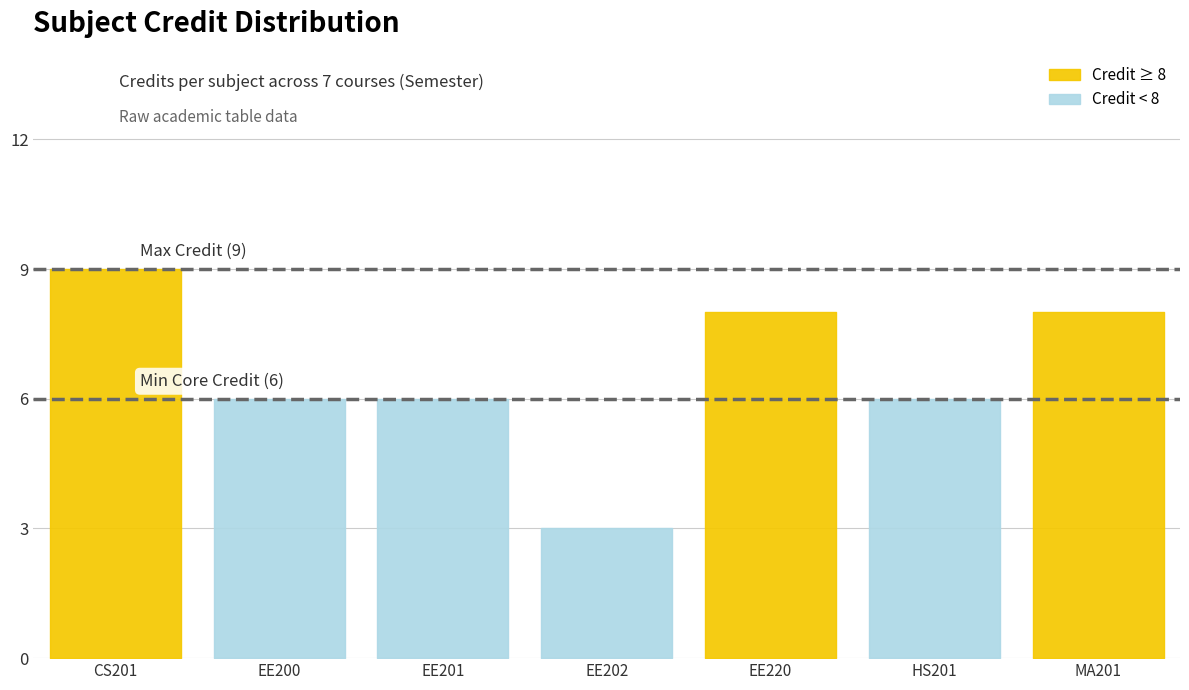

What is the minimum value shown in the chart?

3